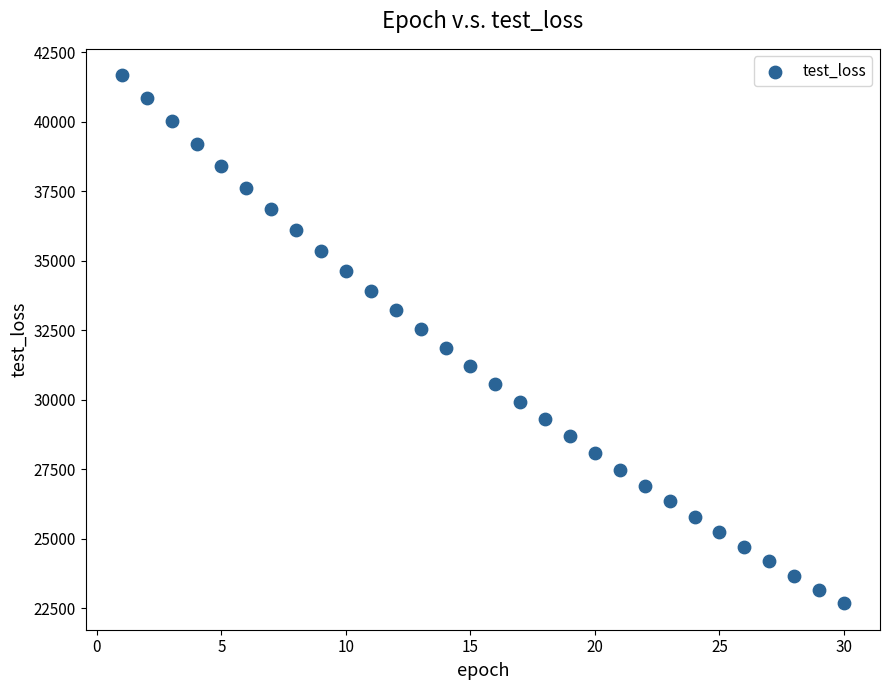

What is the range of Y values (max minus min)?

18991.3